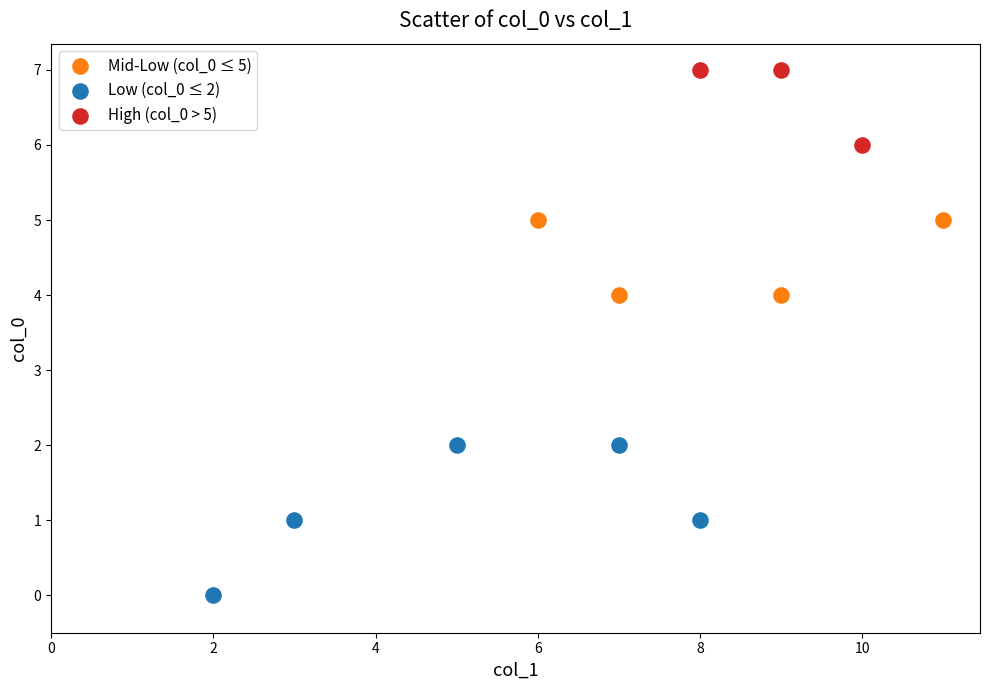

Which series reaches the minimum Y coordinate?

Low (col_0 ≤ 2)